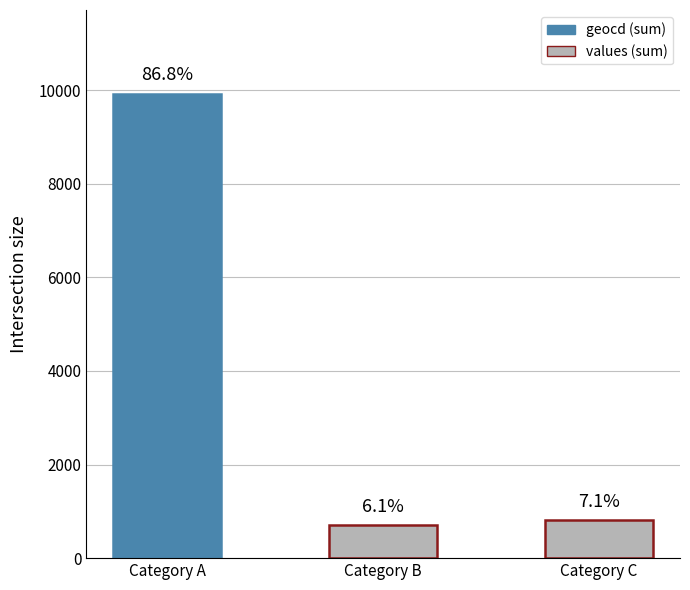

The value at Category C is 1178. True or false?

False